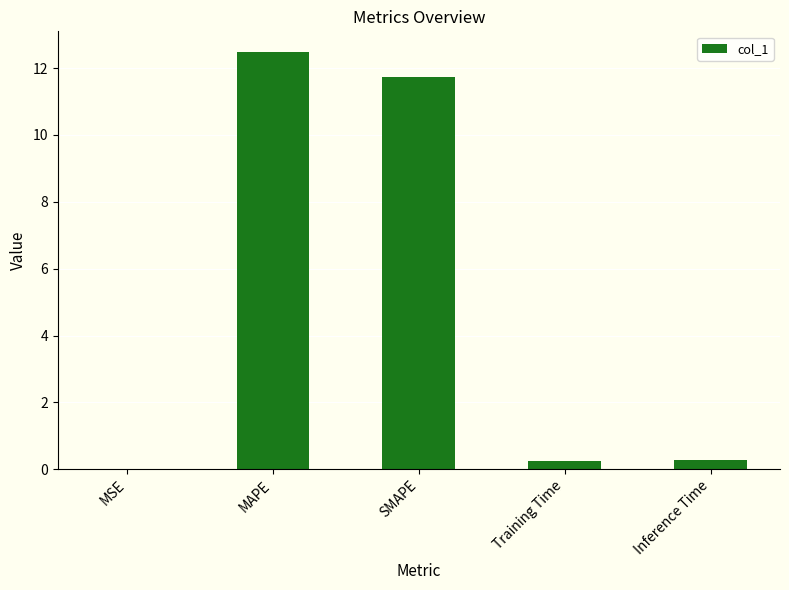

How many distinct data groups are displayed?

1